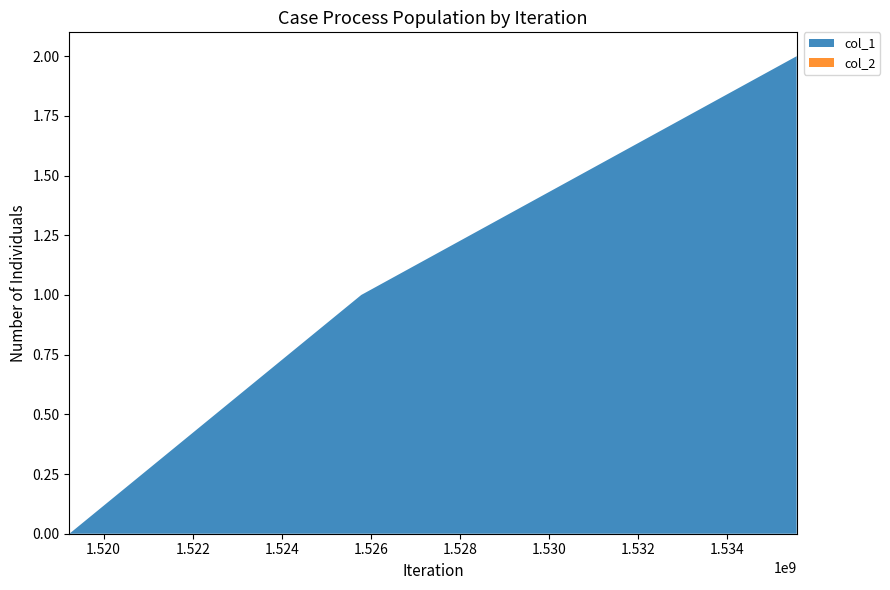

Reading left to right, list all the values displayed in this chart.

col_1: 0	1	2
col_2: 0	0	0